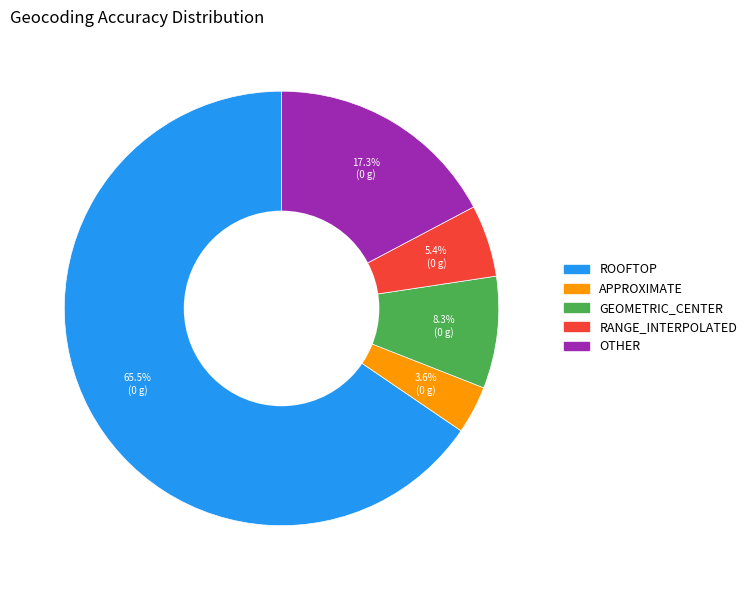

Is there any slice that represents more than half of the pie?

Yes